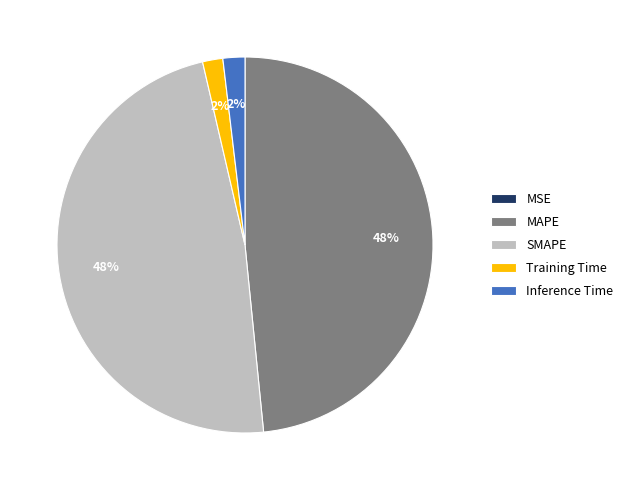

To the nearest percent, what portion does Training Time represent?

2%